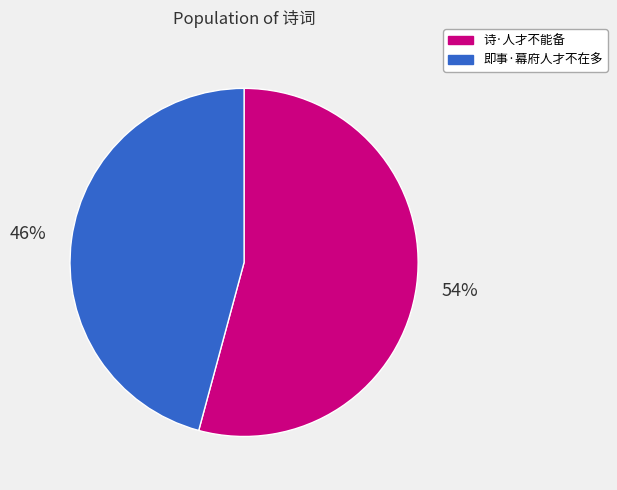

Do 诗·人才不能备 and 即事·幕府人才不在多 together represent more than half of the pie?

Yes